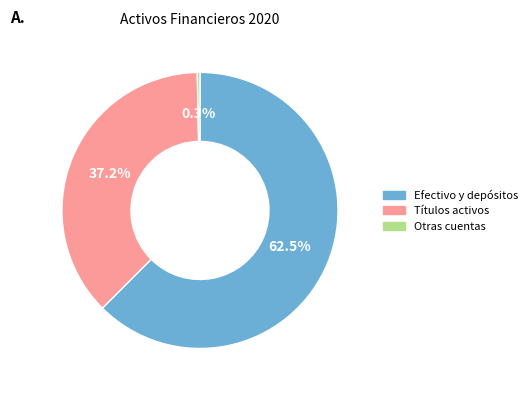

To the nearest percent, what is the difference between the largest and smallest slice percentages?

62%